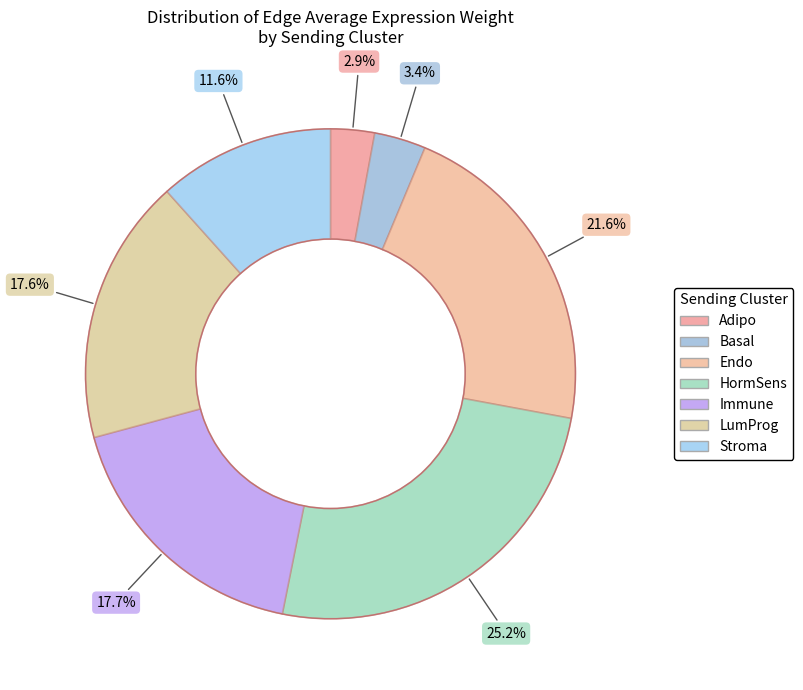

How many segments does this pie chart have?

7